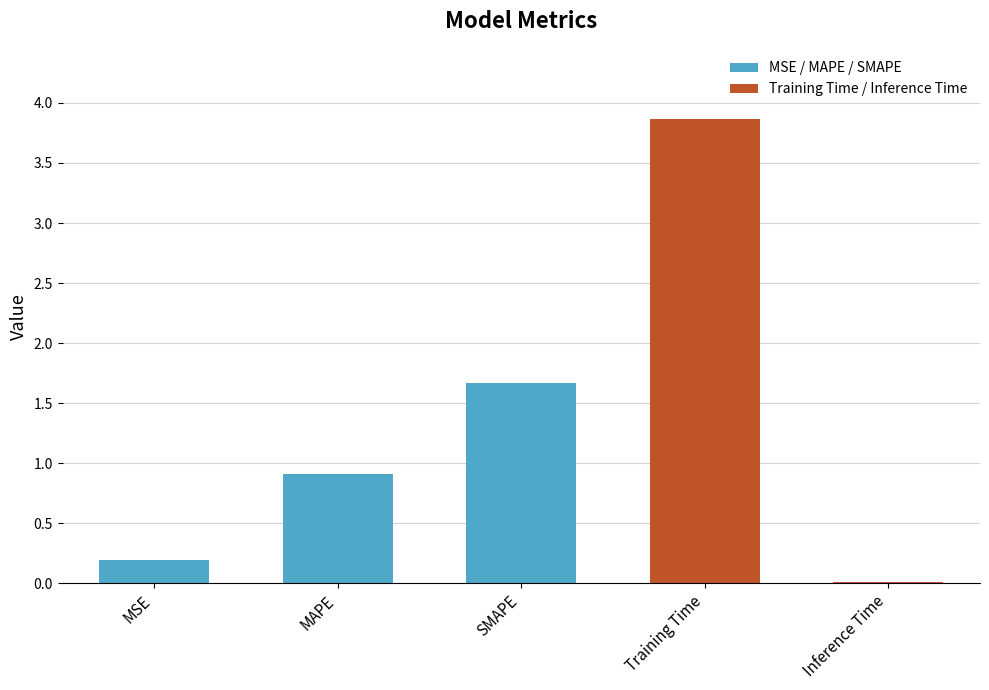

How many series are shown in this chart?

1